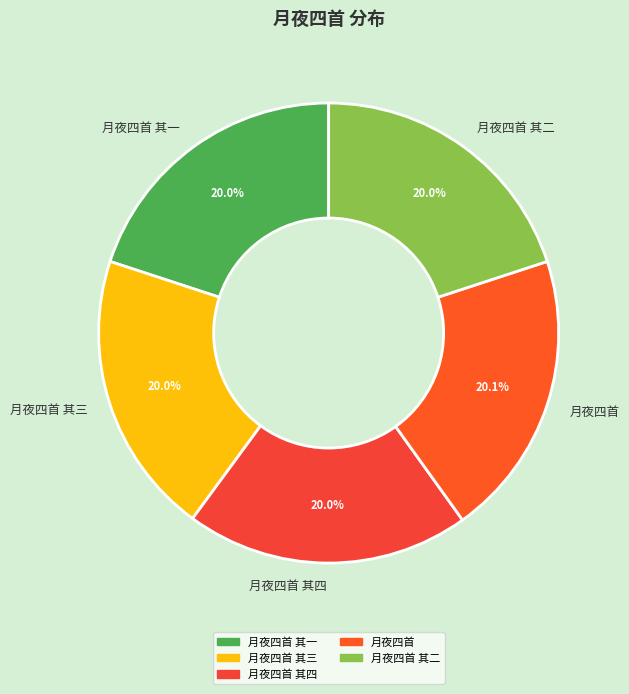

Approximately how many times larger is the value at 月夜四首 compared to 月夜四首 其一?

1.0